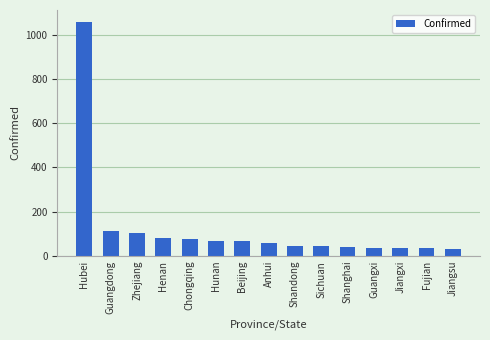

What is the change in value from Beijing to Guangxi?

-32